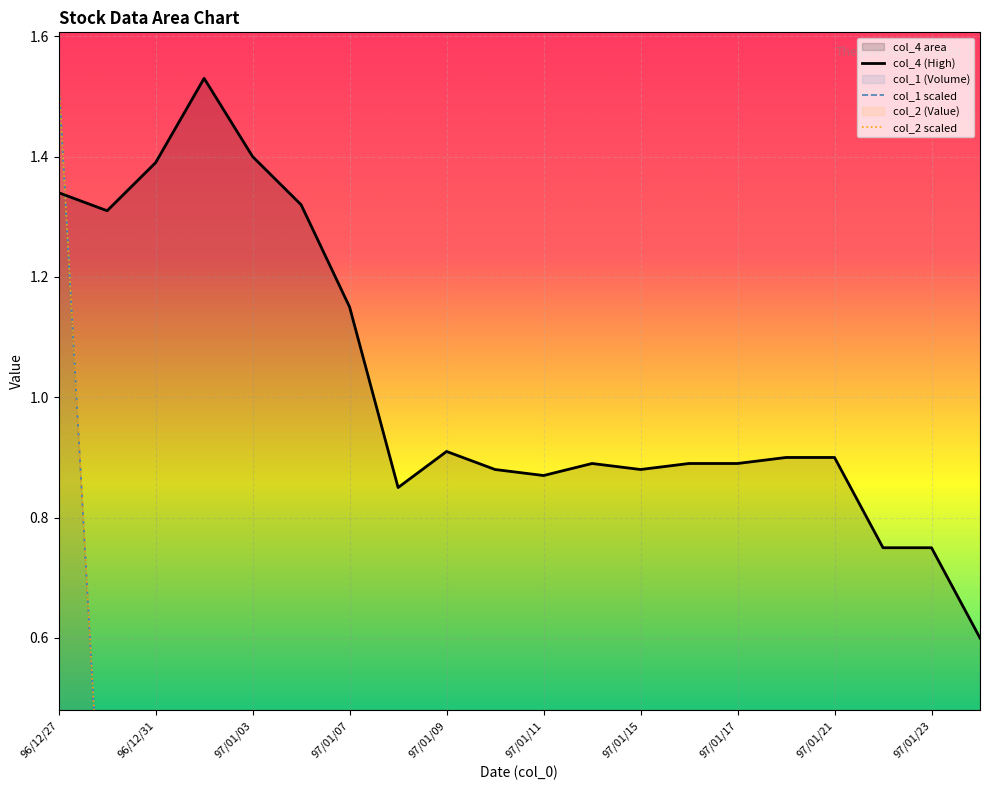

How many times do col_4 (High) and col_2 scaled cross each other?

1